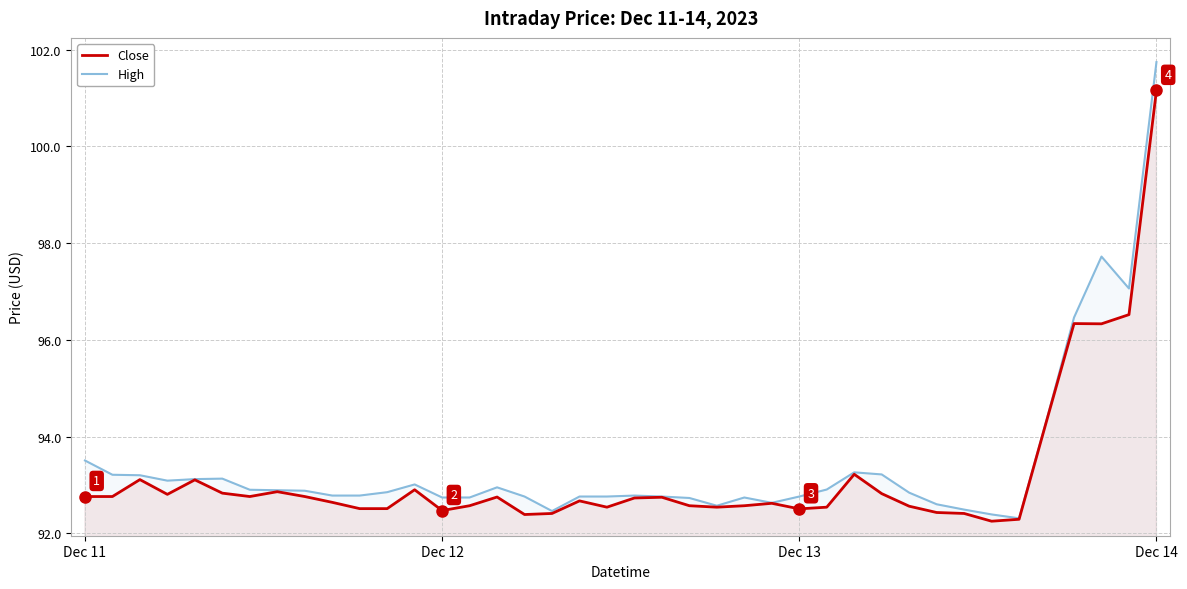

At which category is the sum across all series the highest?

Dec 14